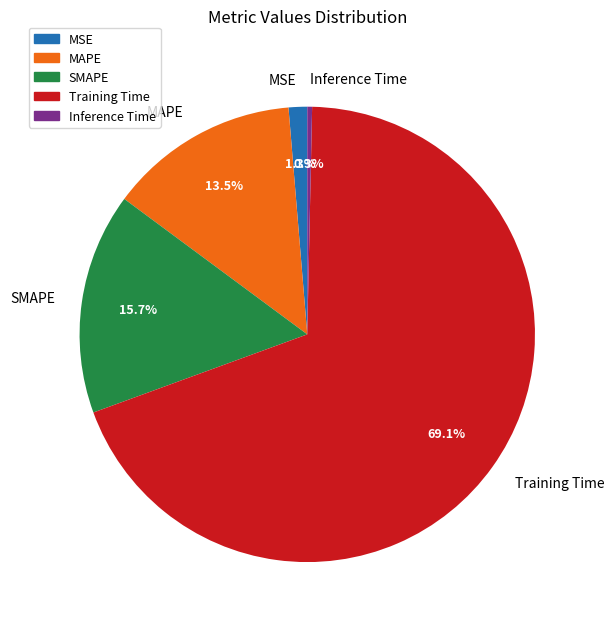

Which category has the biggest portion of the pie?

Training Time